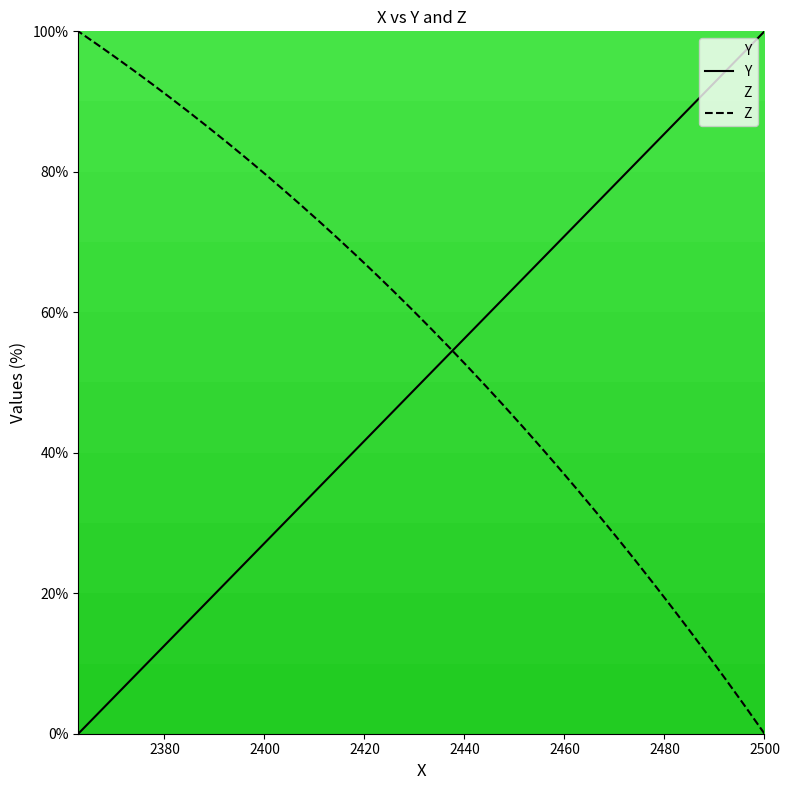

How many values in the Z series exceed 60?

19